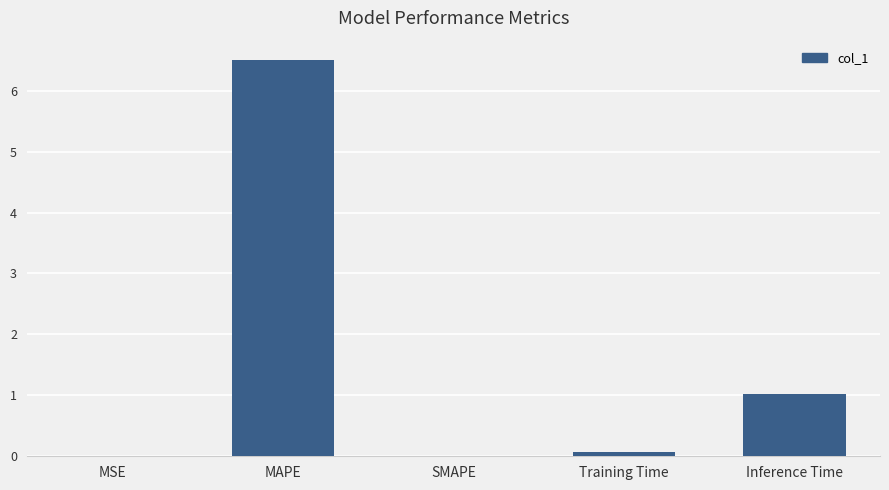

Is it true that the value at MAPE is 6.5?

True